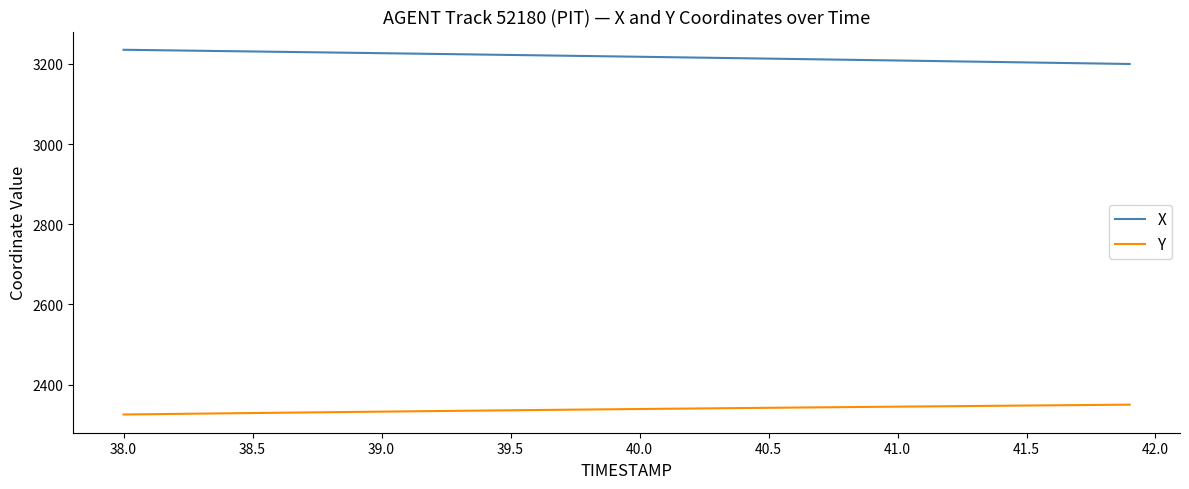

List the series in order of their peak value, highest first.

X, Y